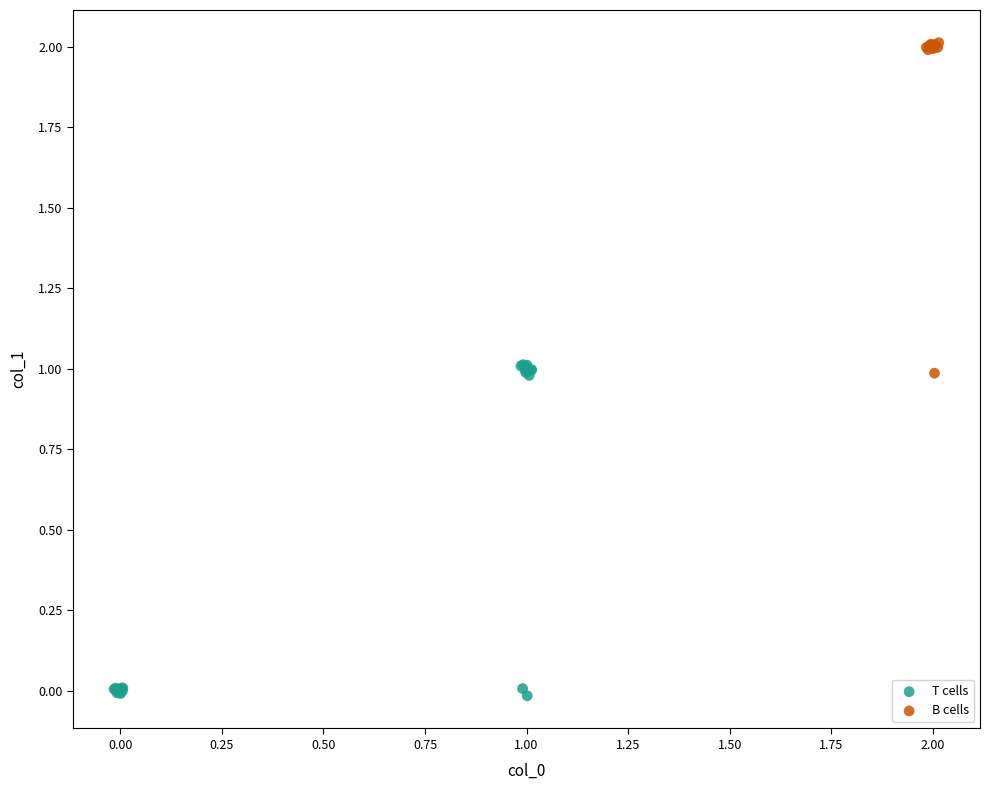

Which series reaches the maximum Y coordinate?

B cells